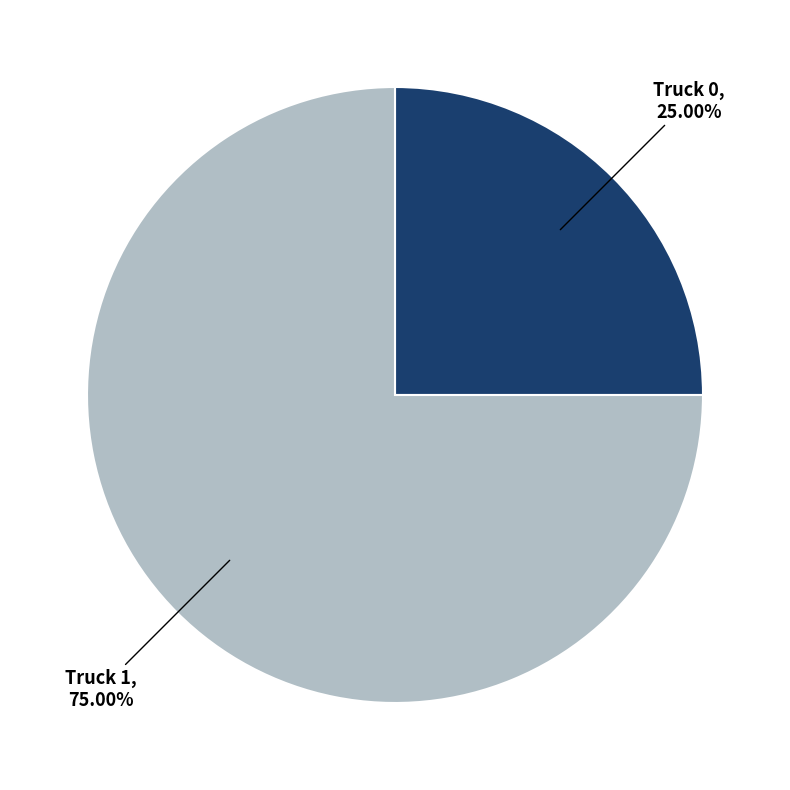

Is it true that Truck 0 is 38% of the pie?

False